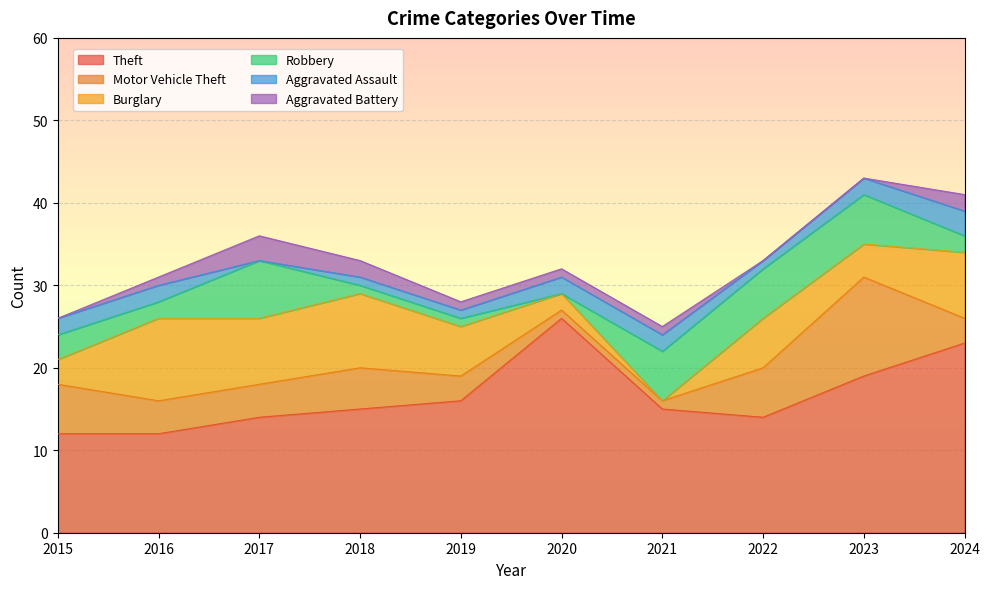

Reading left to right, transcribe all the data shown in this chart.

Theft: 2015=12	2016=12	2017=14	2018=15	2019=16	2020=26	2021=15	2022=14	2023=19	2024=23
Motor Vehicle Theft: 2015=6	2016=4	2017=4	2018=5	2019=3	2020=1	2021=1	2022=6	2023=12	2024=3
Burglary: 2015=3	2016=10	2017=8	2018=9	2019=6	2020=2	2021=0	2022=6	2023=4	2024=8
Robbery: 2015=3	2016=2	2017=7	2018=1	2019=1	2020=0	2021=6	2022=6	2023=6	2024=2
Aggravated Assault: 2015=2	2016=2	2017=0	2018=1	2019=1	2020=2	2021=2	2022=1	2023=2	2024=3
Aggravated Battery: 2015=0	2016=1	2017=3	2018=2	2019=1	2020=1	2021=1	2022=0	2023=0	2024=2